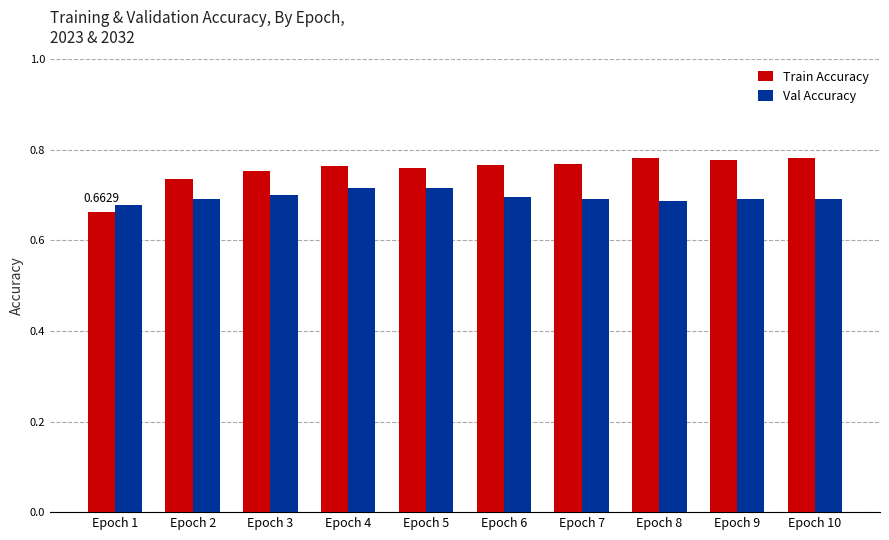

True or false: Val Accuracy has a value of 0.3 at Epoch 7.

False